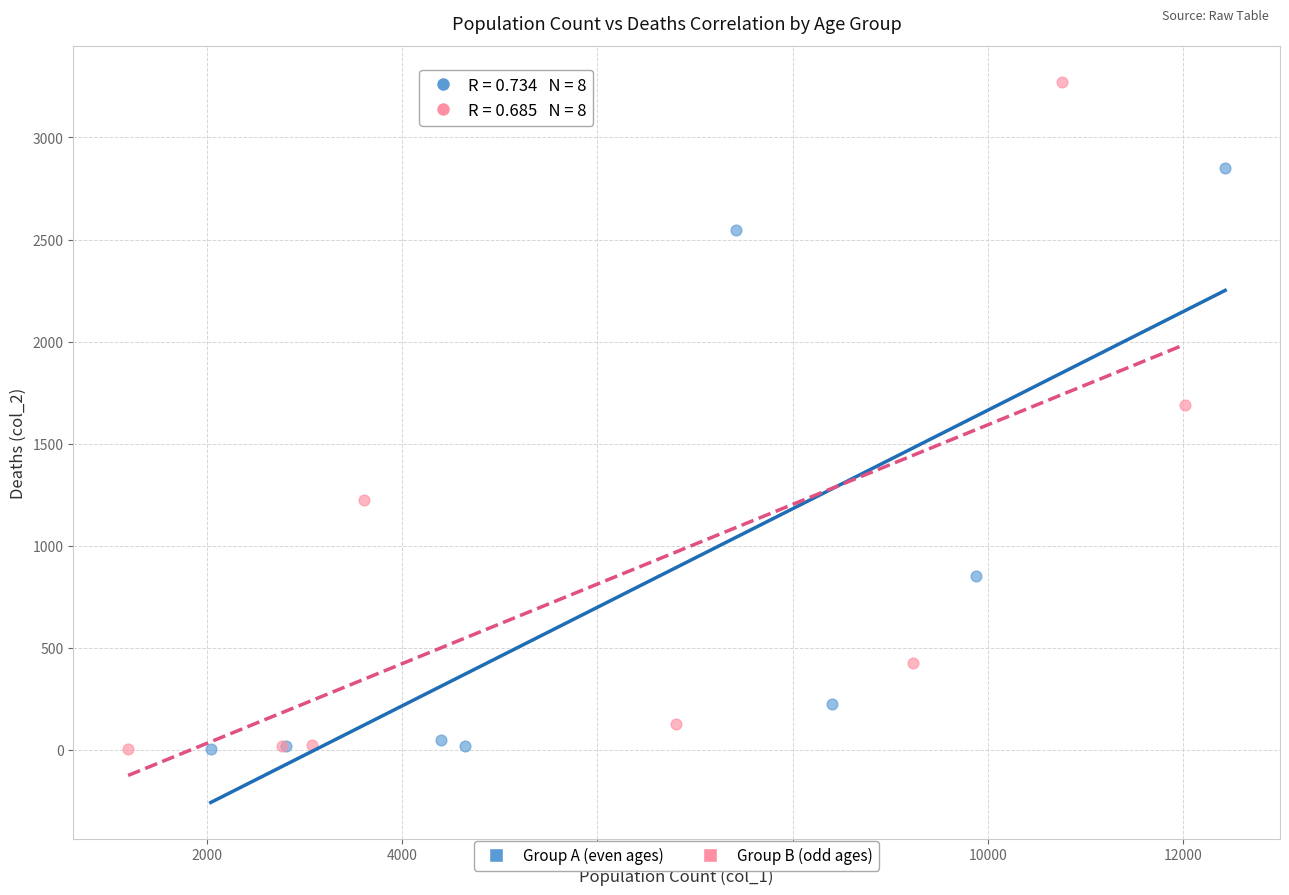

Which series has the largest Y range (max minus min)?

Group B (odd ages)